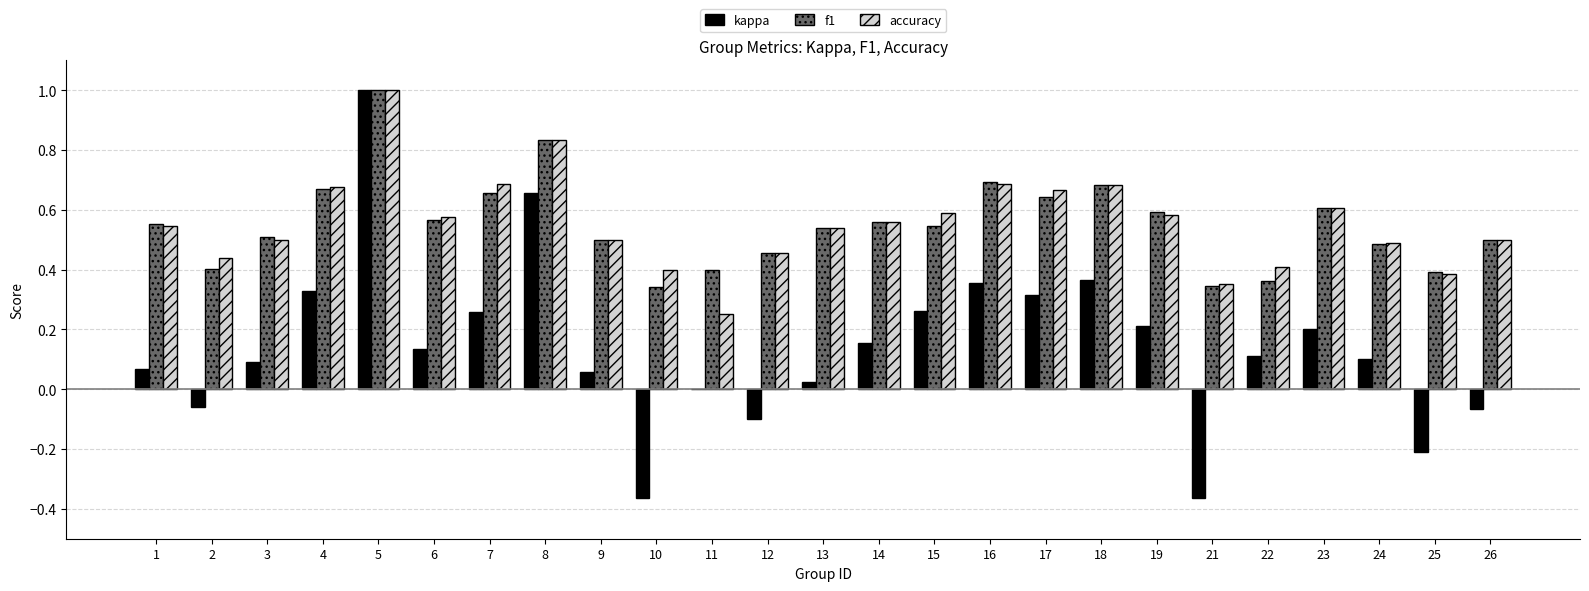

Count the number of data series in this chart.

3